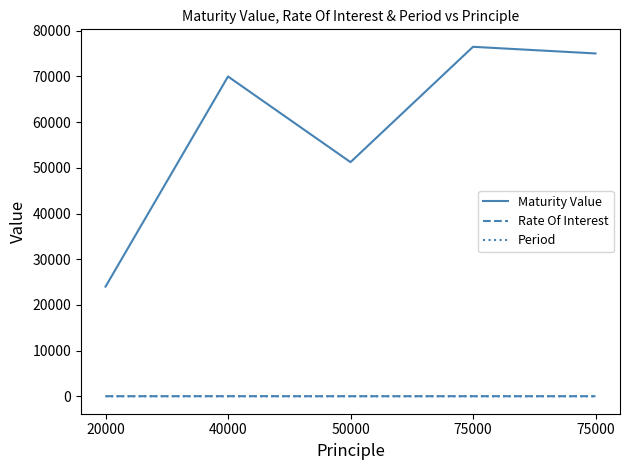

What is the minimum value shown in the chart?

2.0